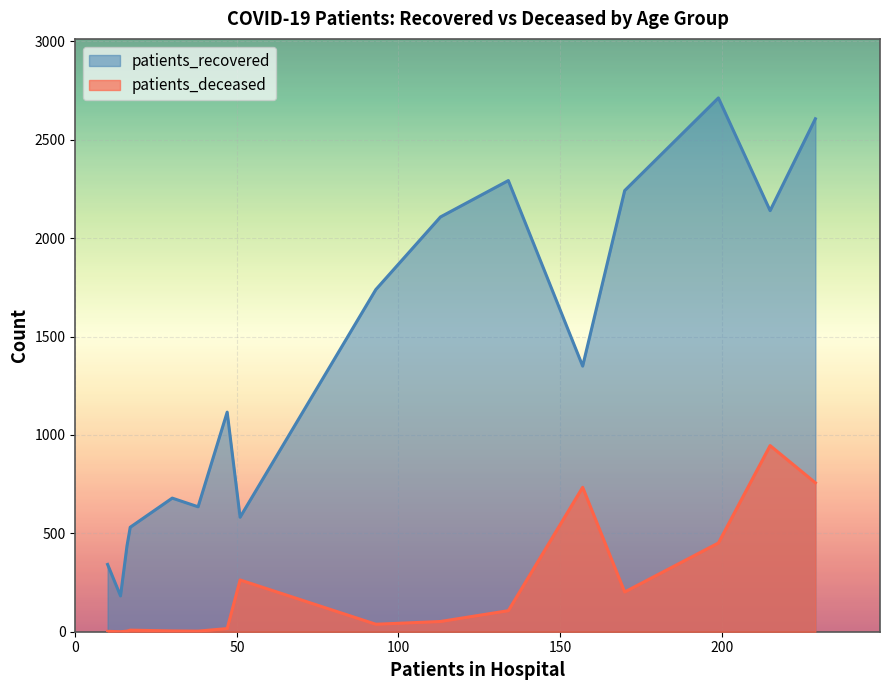

What is the value of the patients_recovered point at the 16th from the left?

582